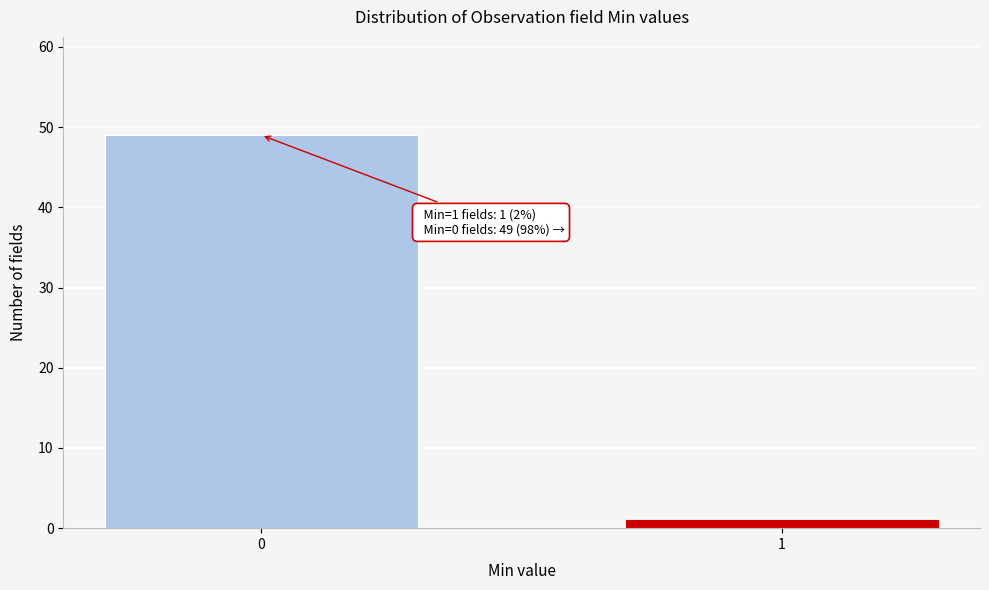

Reading right to left, transcribe all the data shown in this chart.

1	49